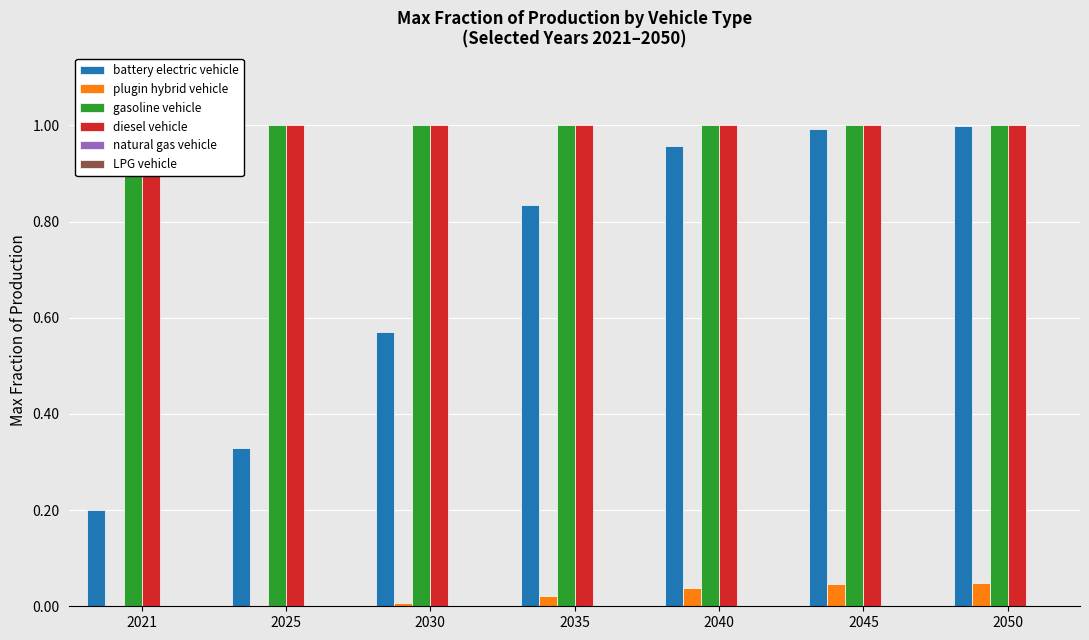

At how many categories does at least one series exceed 0?

7